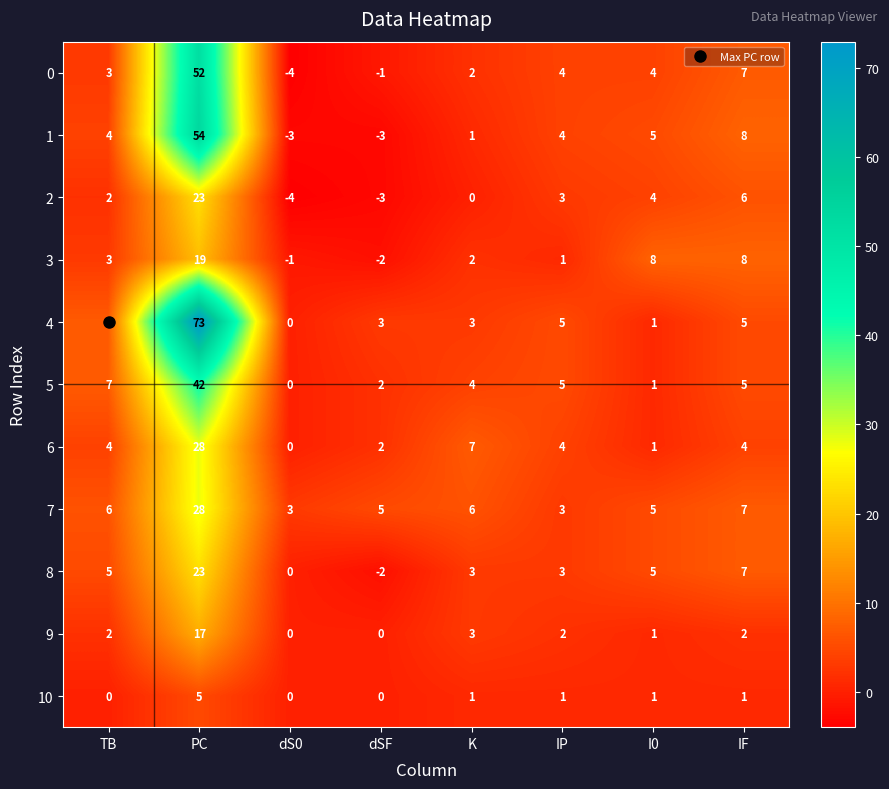

Is it true that 1 equals 5 at TB?

False